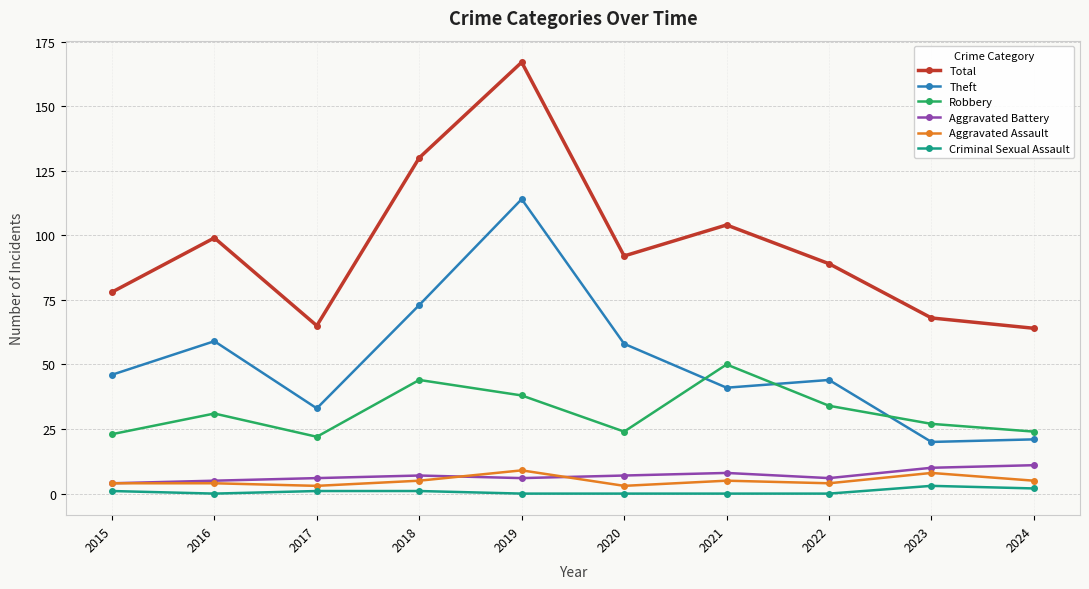

In Robbery, how many points are higher than both neighbors (excluding endpoints)?

3